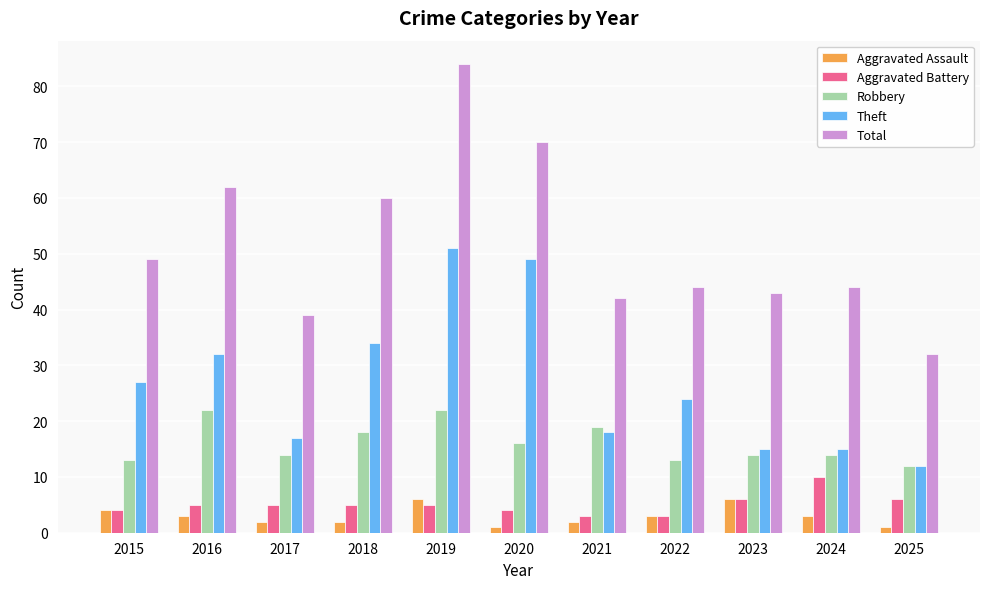

At which category does the chart reach its peak across all series?

2019